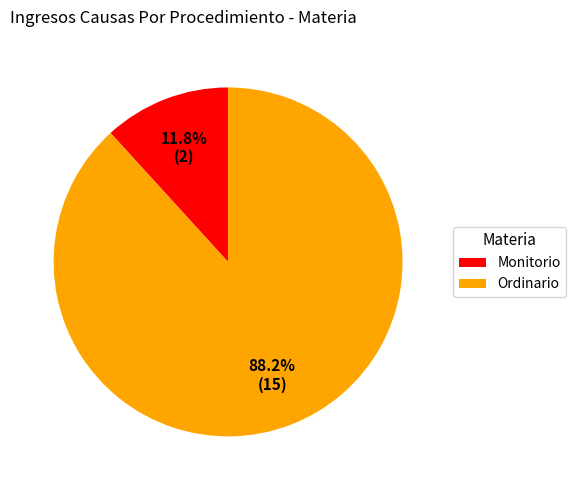

What is the ratio of the value at Ordinario to the value at Monitorio?

7.5